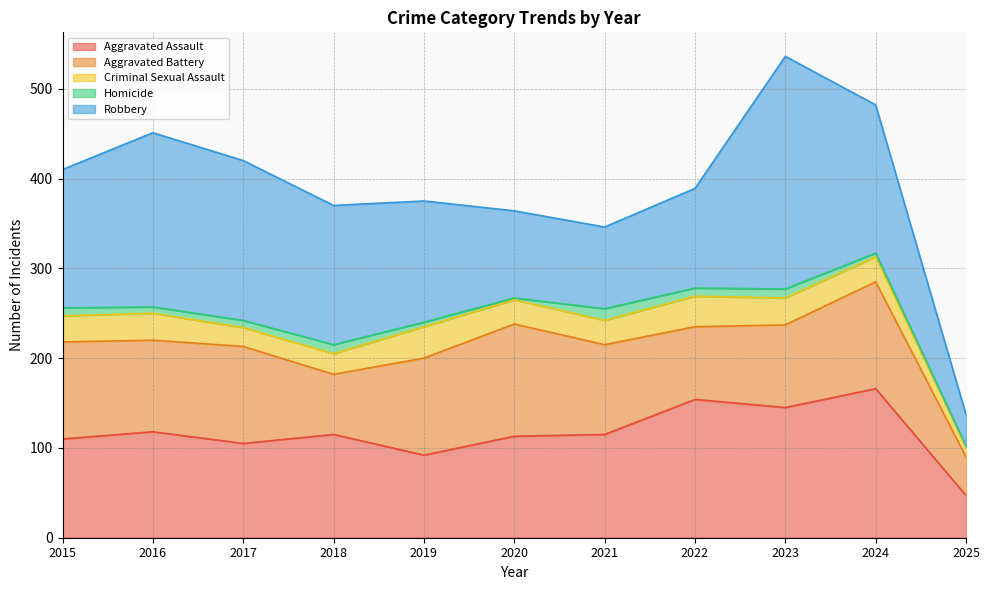

How many intersections are there between Aggravated Assault and Robbery?

3